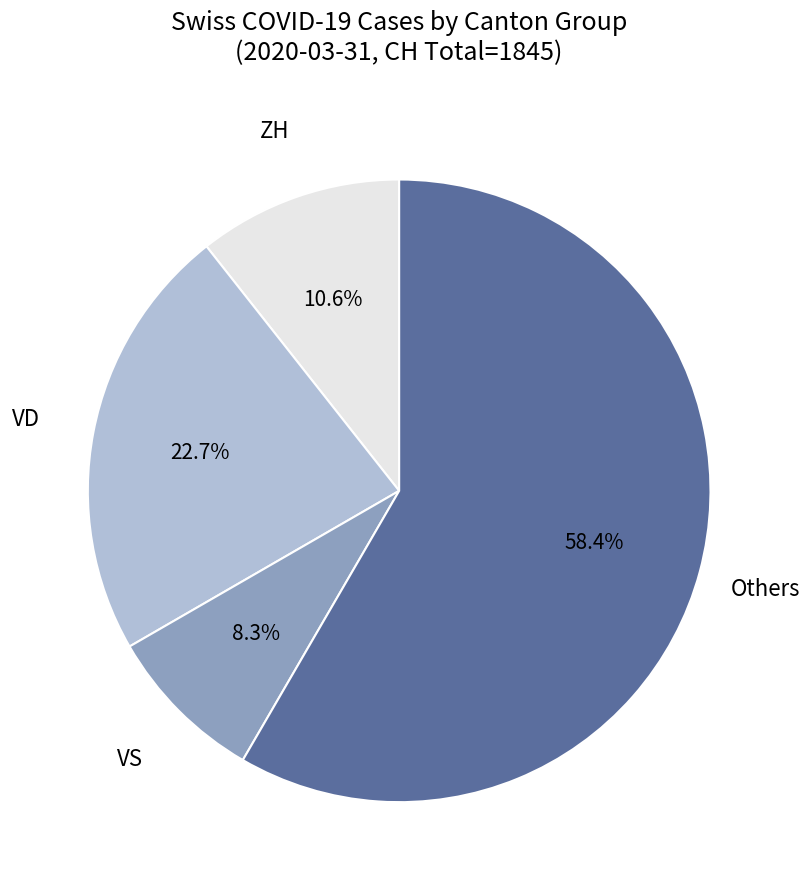

Is there a majority slice in this chart?

Yes